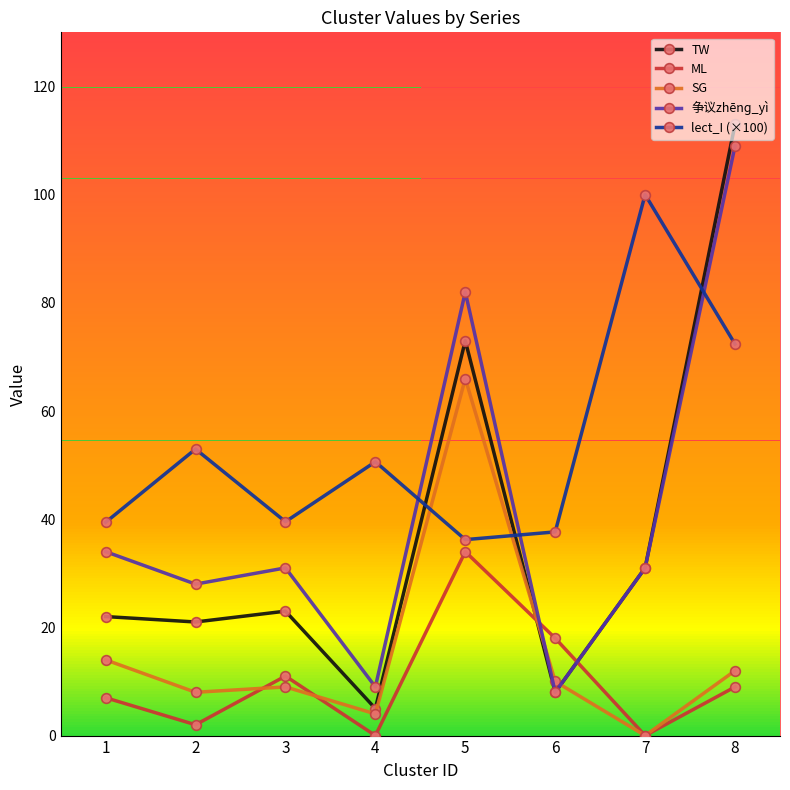

After their last crossing, which series has the higher values: ML or 争议zhēnɡ_yì?

争议zhēnɡ_yì